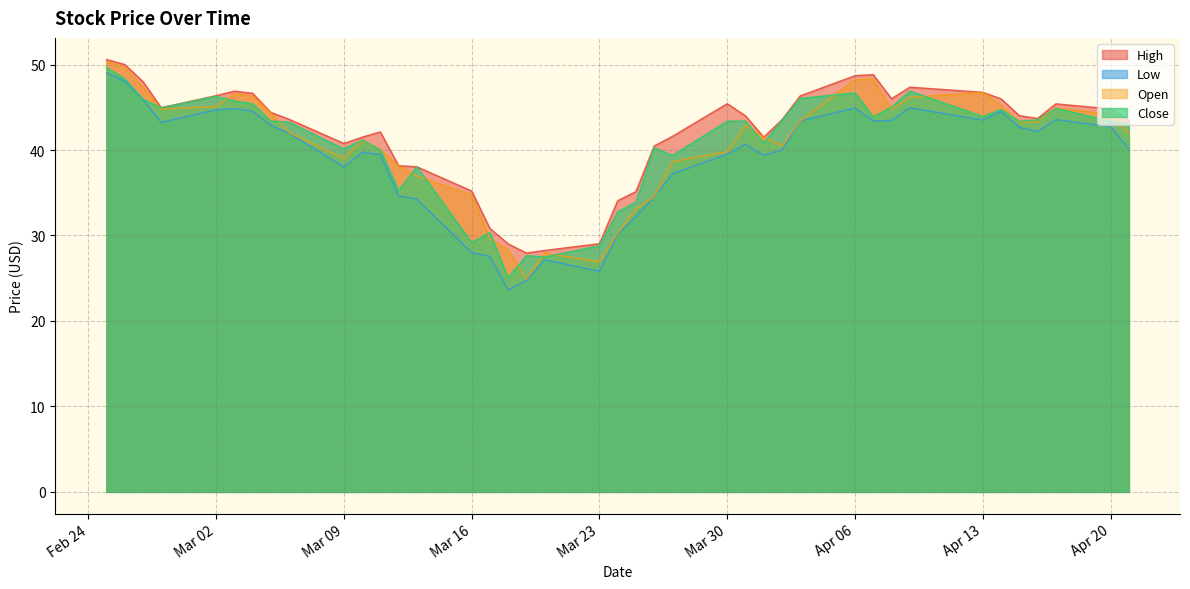

Where does the High series first go above 44?

2020-02-25